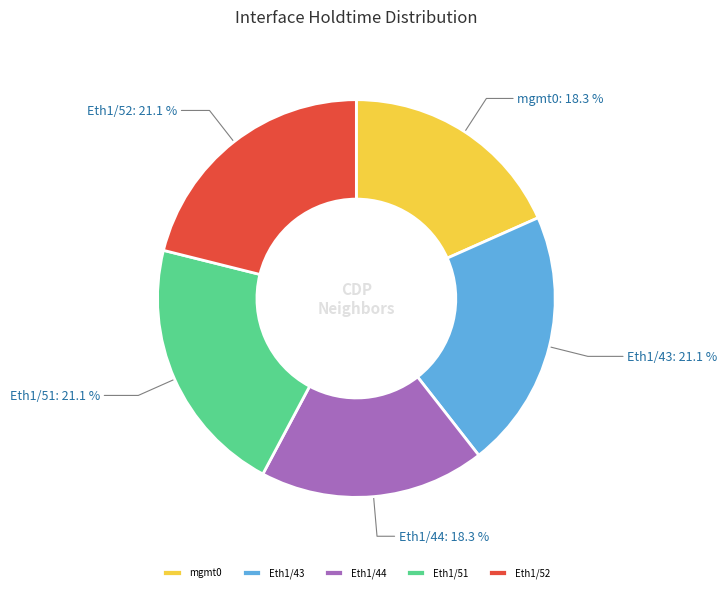

What percentage is NOT represented by Eth1/43?

78.9%